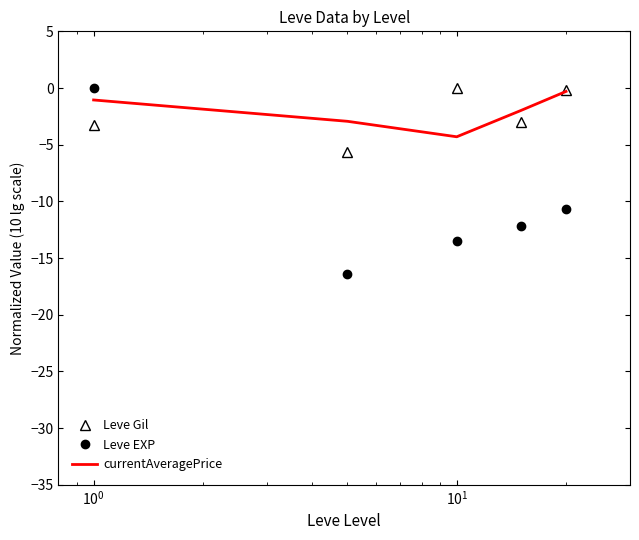

Which series ends up on top after the final intersection of Leve EXP and currentAveragePrice?

currentAveragePrice